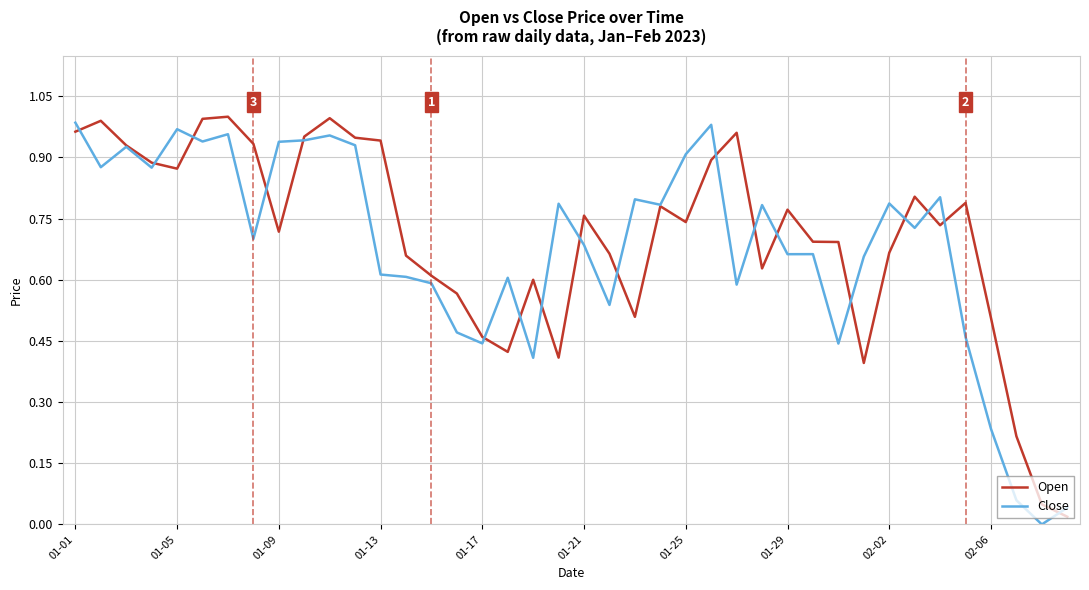

What is the sum of all Close values?

27.1